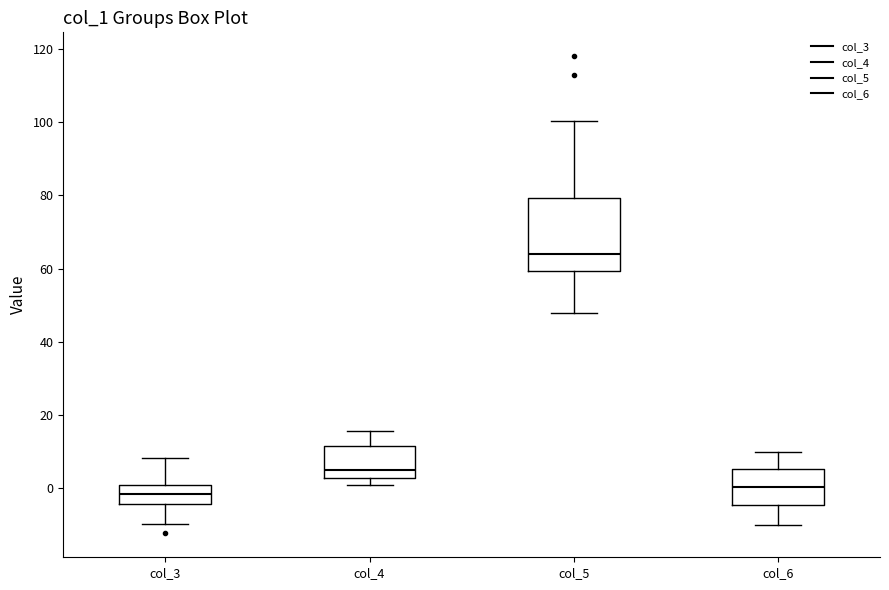

Reading left to right, read every box against the y-axis: the position of its median line, the range the box covers, and the ends of its whiskers. The values are not printed on the chart, so give them approximately, as read against the axis.

col_3: median -2, box -4 to 0, whiskers -10 to 8
col_4: median 4, box 2 to 12, whiskers 0 to 16
col_5: median 64, box 60 to 80, whiskers 48 to 100
col_6: median 0, box -4 to 6, whiskers -10 to 10